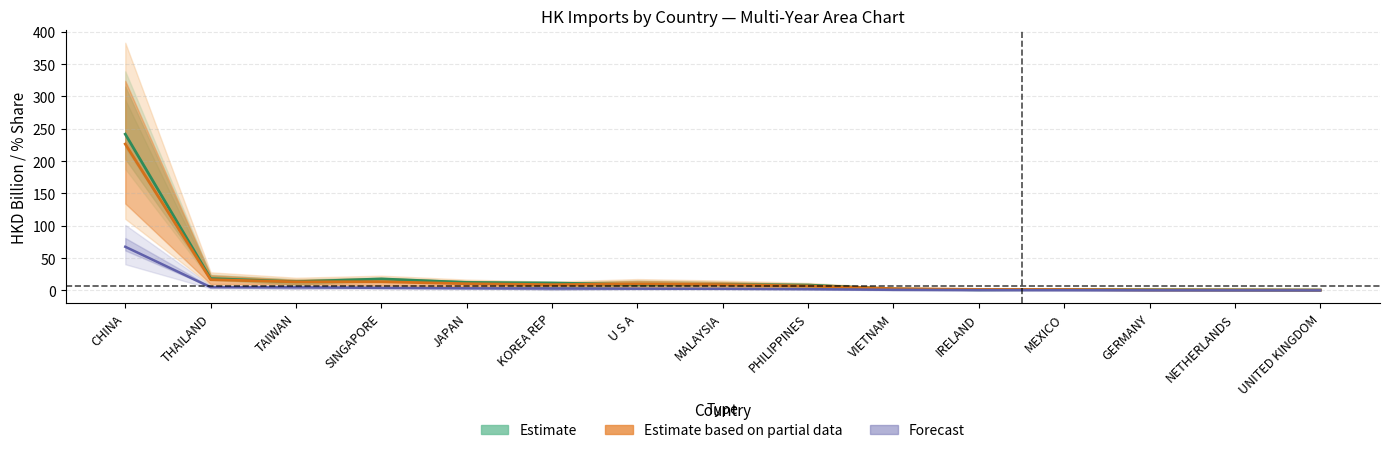

Is it true that Forecast equals 4.6 at KOREA REP?

False